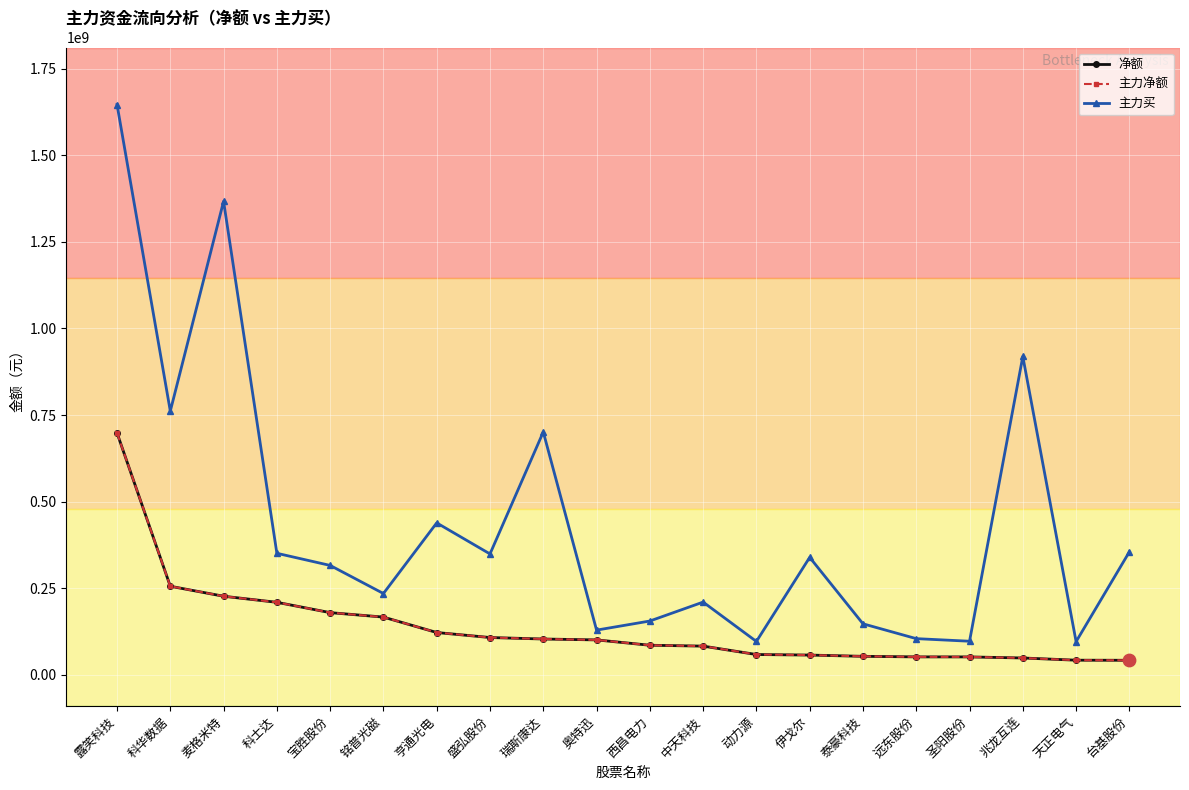

Is the value of 净额 at 科华数据 greater than the value of 主力净额 at 泰豪科技?

Yes